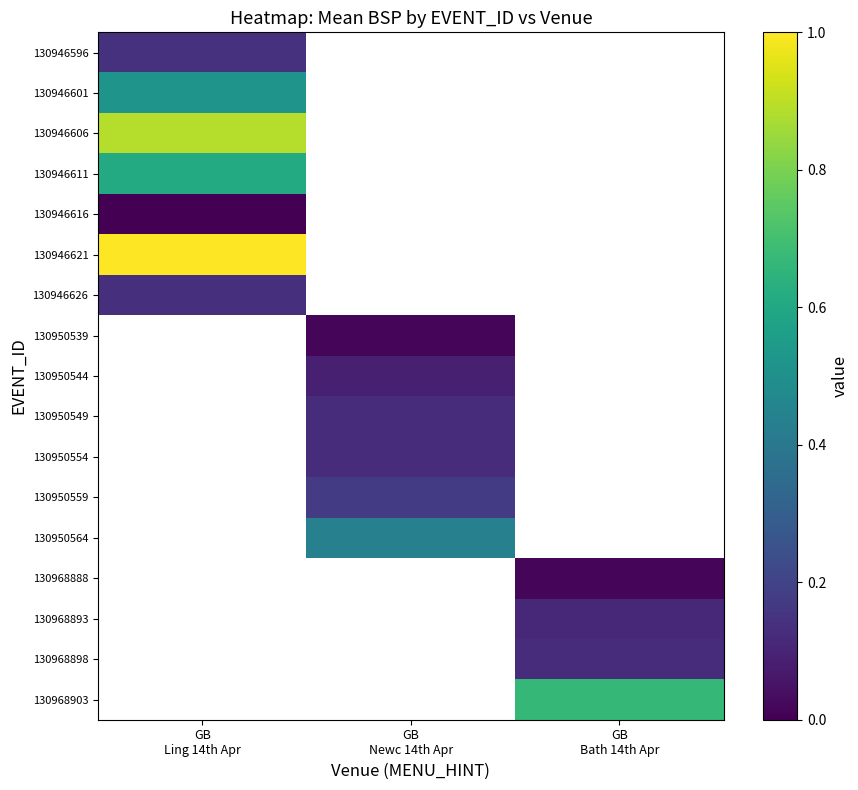

Between GB
Bath 14th Apr and GB
Ling 14th Apr, which is larger?

GB
Ling 14th Apr